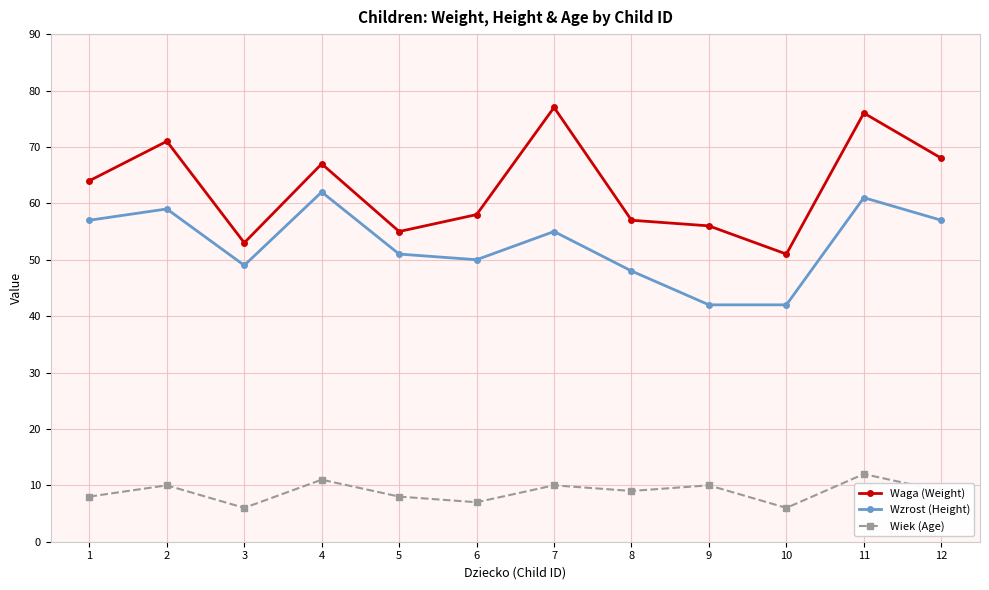

At which category does Wiek (Age) reach its first local valley?

3